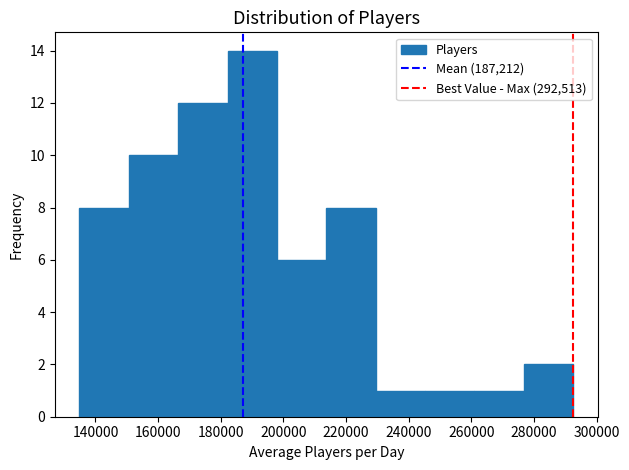

Reading left to right, transcribe this chart: for each bar, give the range it covers on the x-axis and its height. Neither the bar edges nor the heights are printed on the chart, so give them approximately, as read against the axes.

134000 to 150000: 8
150000 to 166000: 10
166000 to 182000: 12
182000 to 198000: 14
198000 to 214000: 6
214000 to 230000: 8
230000 to 246000: 1
246000 to 260000: 1
260000 to 276000: 1
276000 to 292000: 2